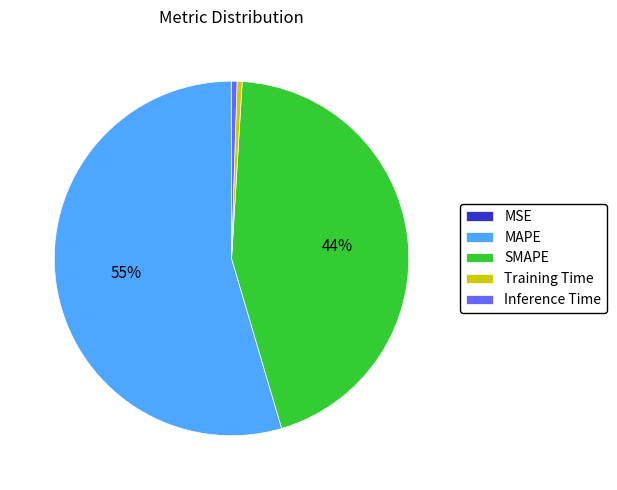

Combined, do SMAPE and Training Time account for over 50%?

No